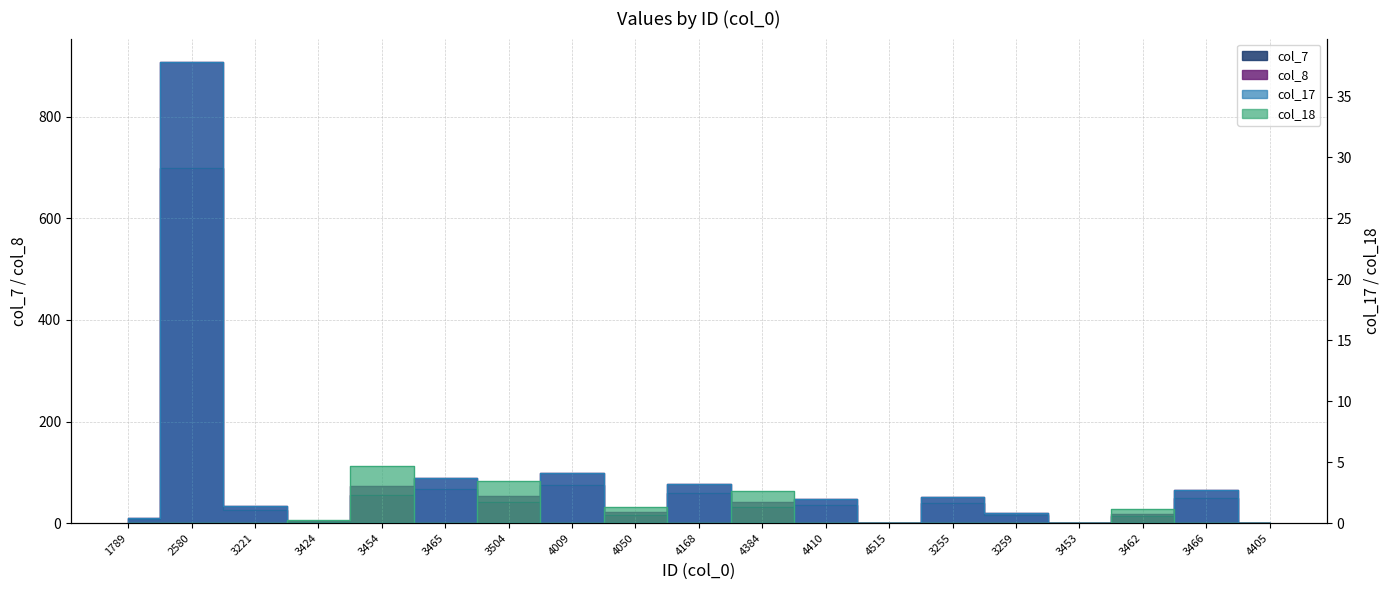

True or false: col_8 and col_17 cross at least once.

False